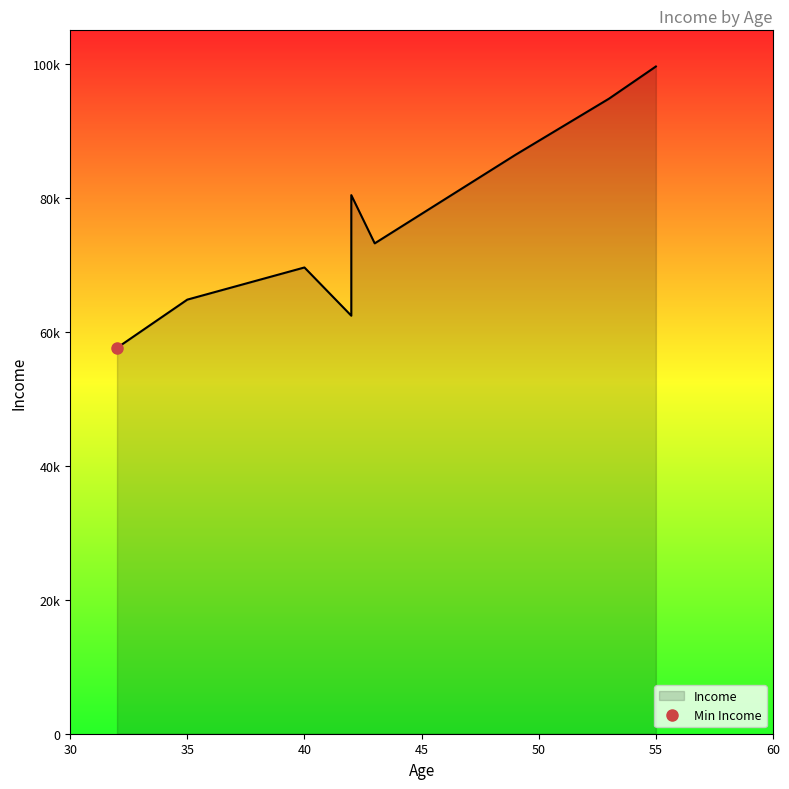

What is the average value?

76533